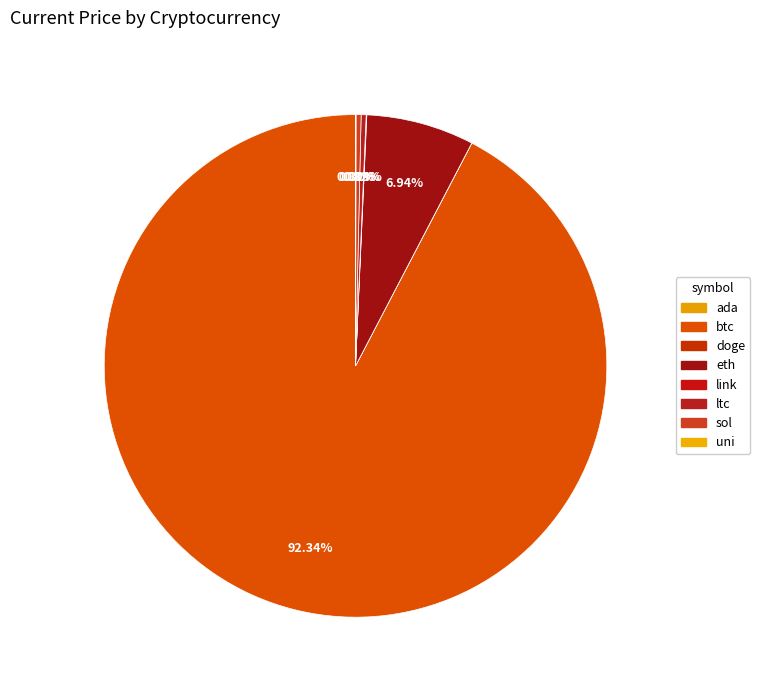

What percentage is NOT represented by eth?

93.1%